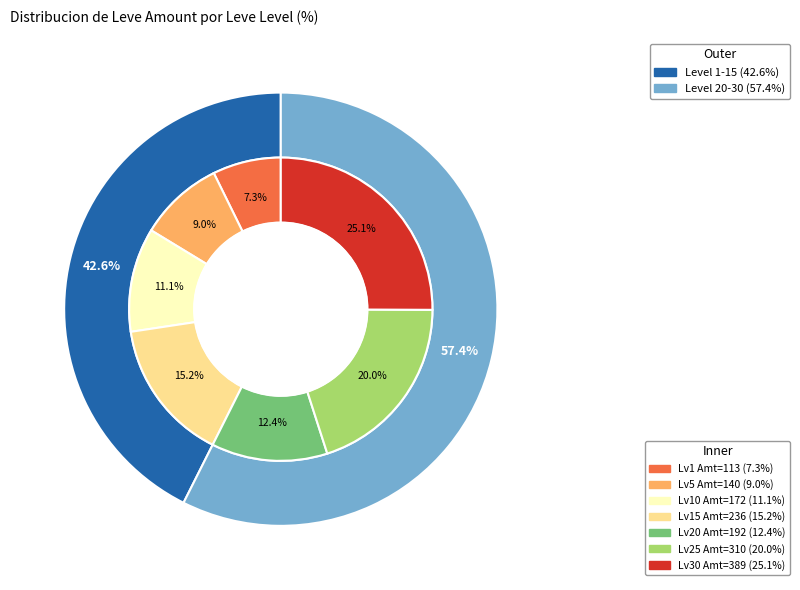

How many slices are in this pie chart?

7